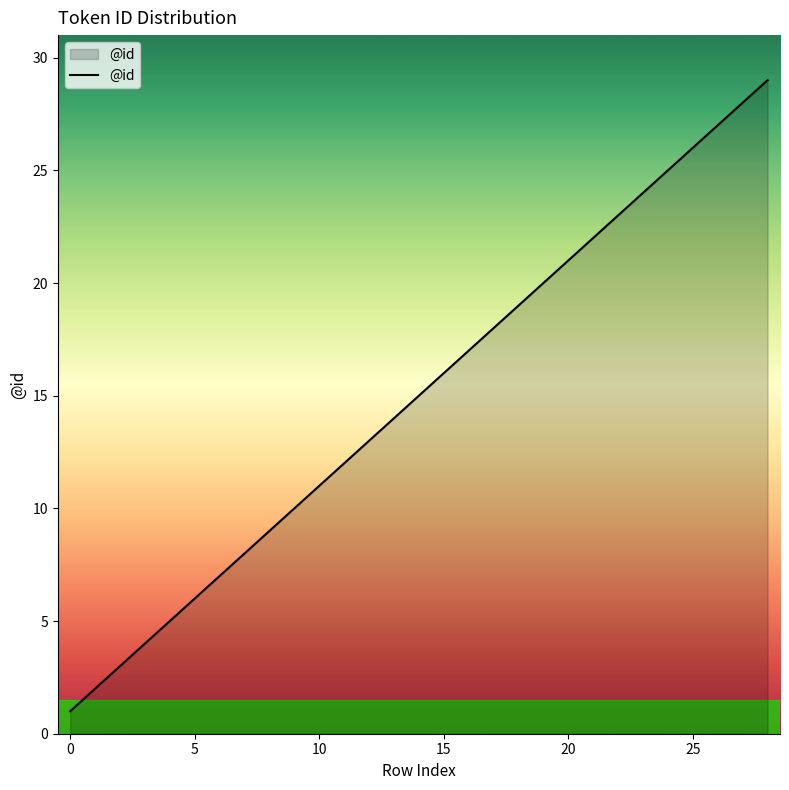

What is the maximum value shown in the chart?

29